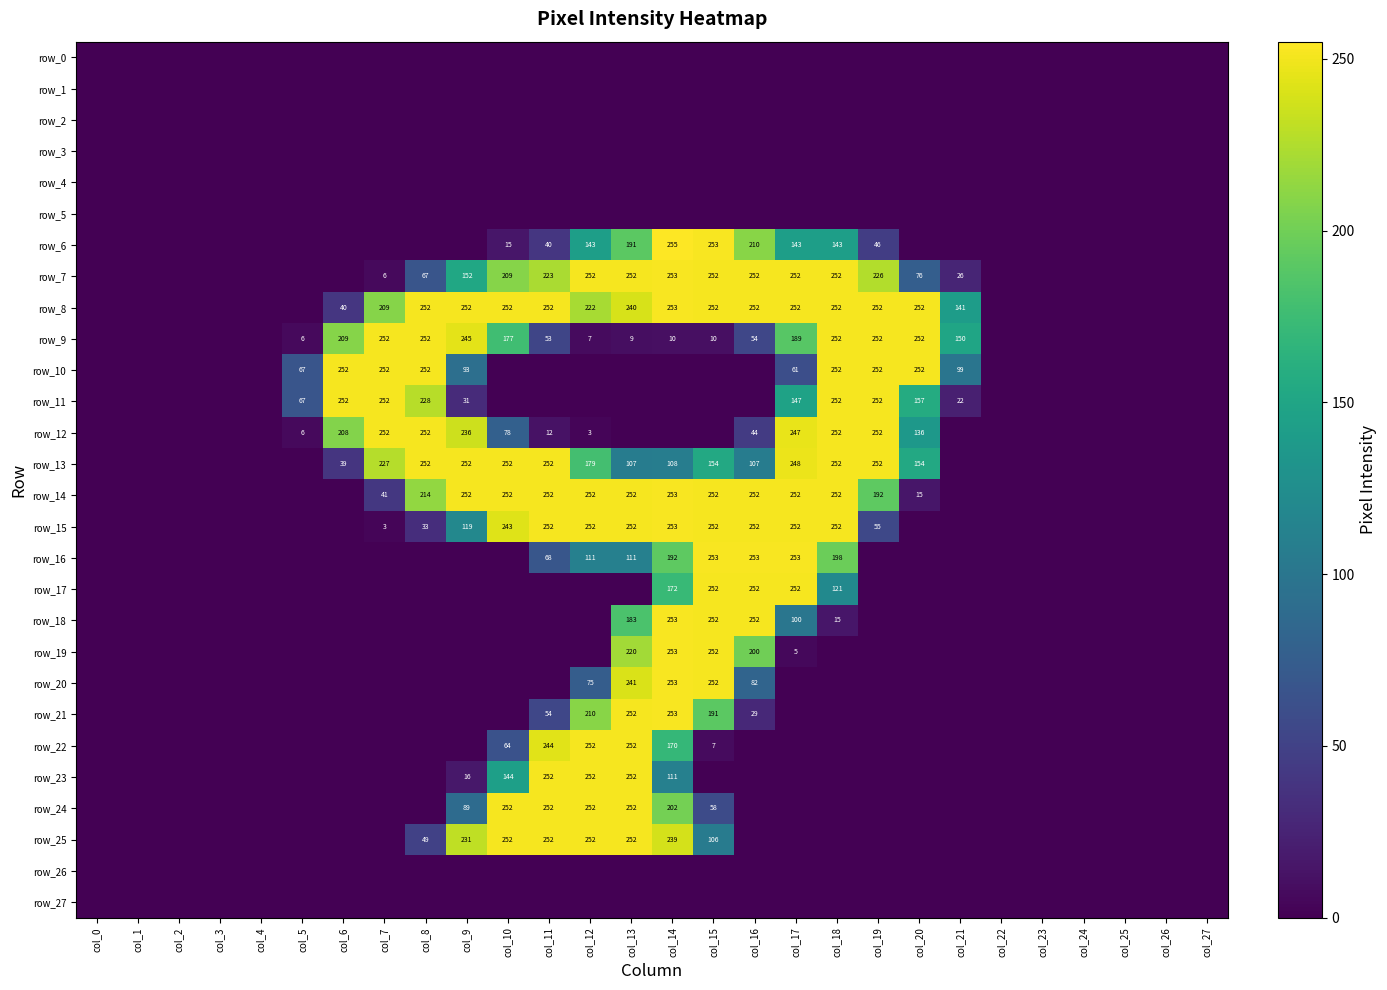

Rank the series by their maximum value, from highest to lowest.

row_6, row_7, row_8, row_14, row_15, row_16, row_18, row_19, row_20, row_21, row_9, row_10, row_11, row_12, row_13, row_17, row_22, row_23, row_24, row_25, row_0, row_1, row_2, row_3, row_4, row_5, row_26, row_27